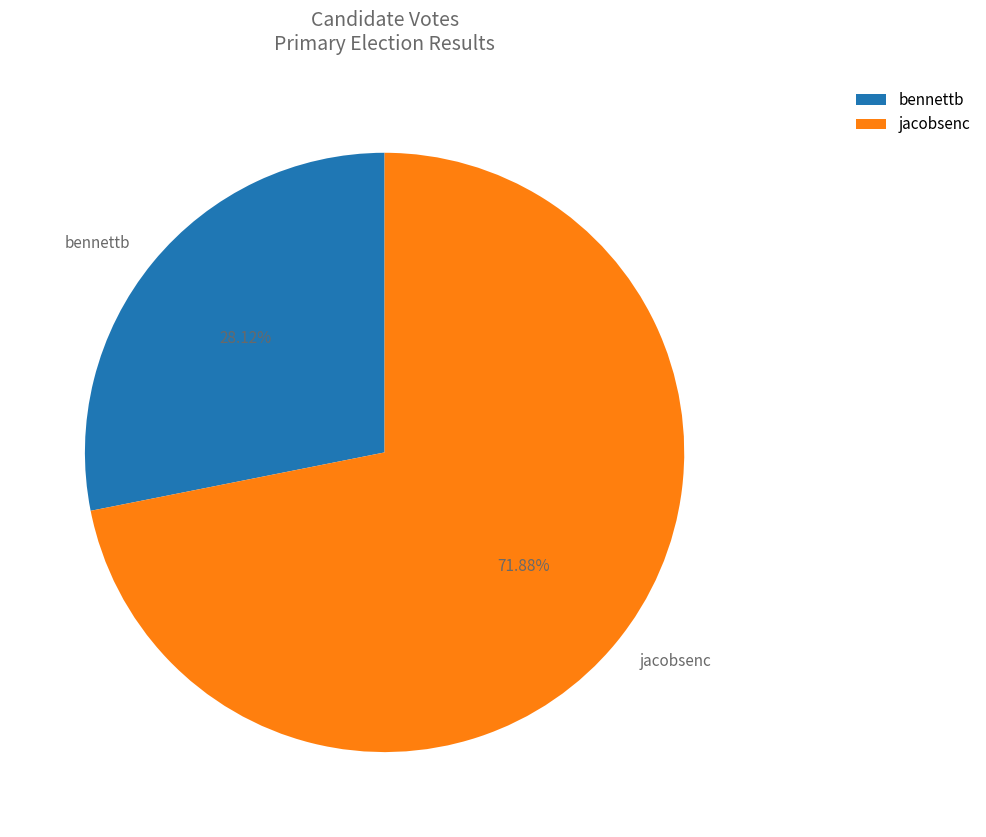

How many slices are in this pie chart?

2